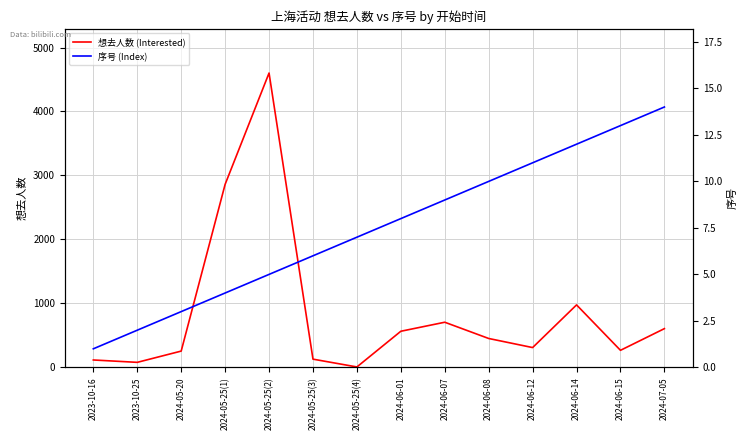

True or false: 想去人数 (Interested) and 序号 (Index) intersect in this chart.

False